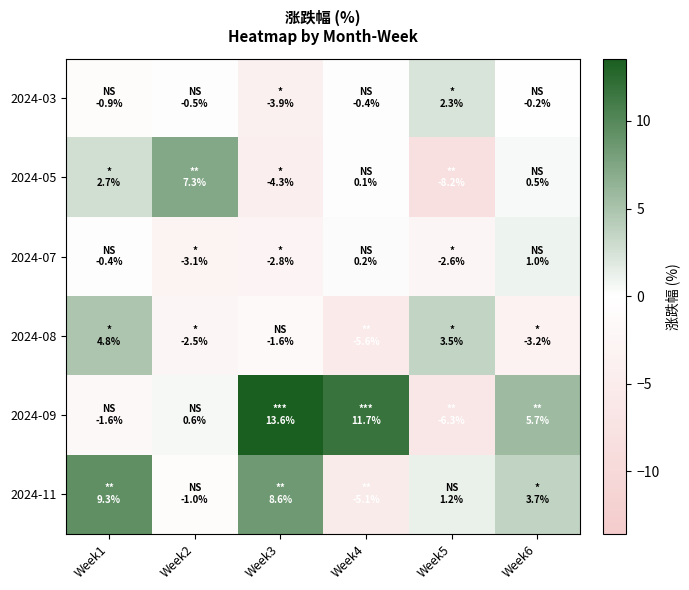

What is the maximum value shown in the chart?

13.6